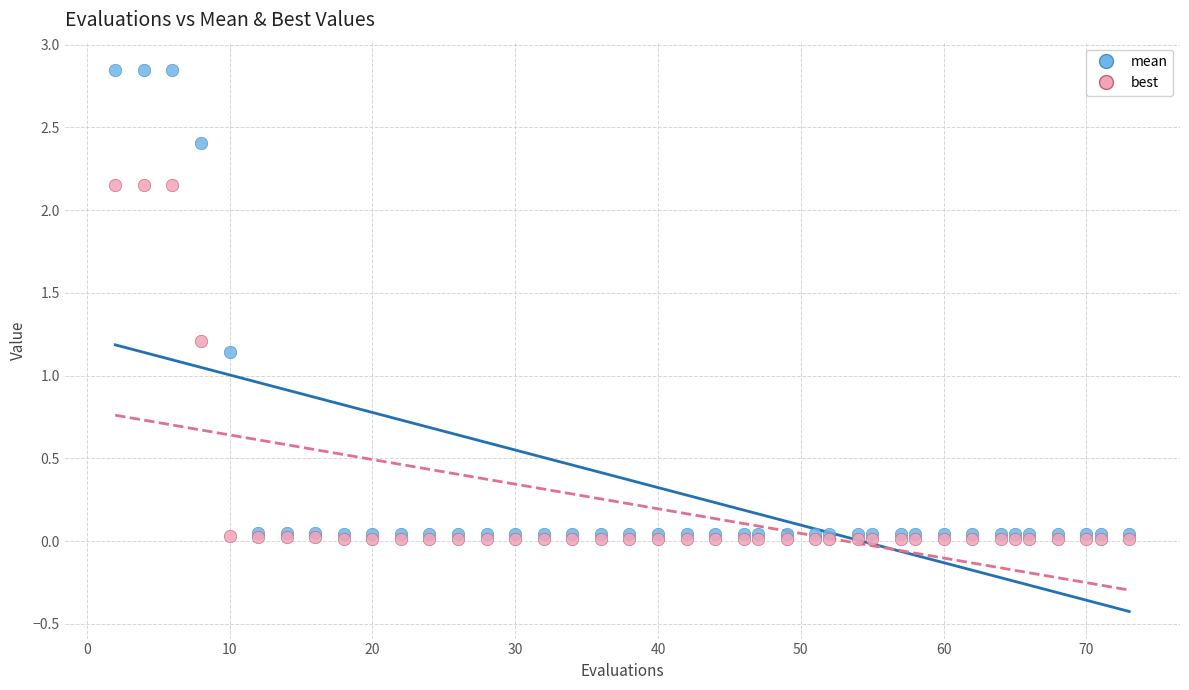

In the best series, what Y value is closest to 1?

1.2